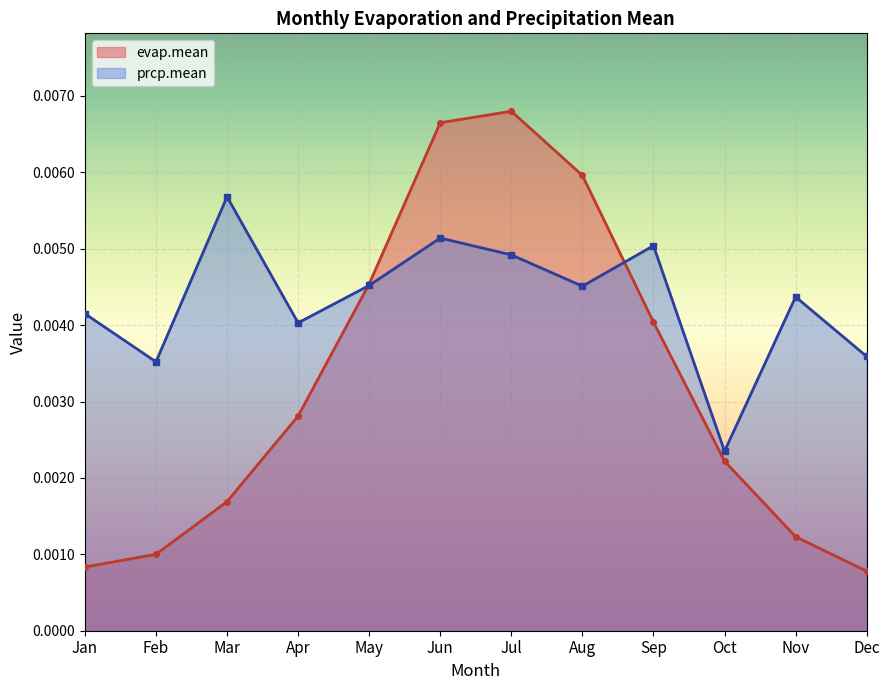

Which has a higher value, Apr or May?

May